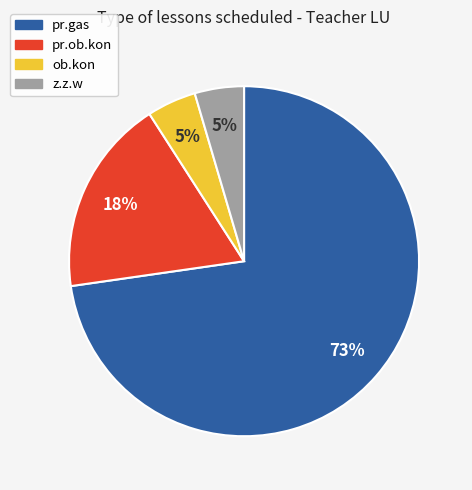

Is z.z.w the majority of the pie?

No